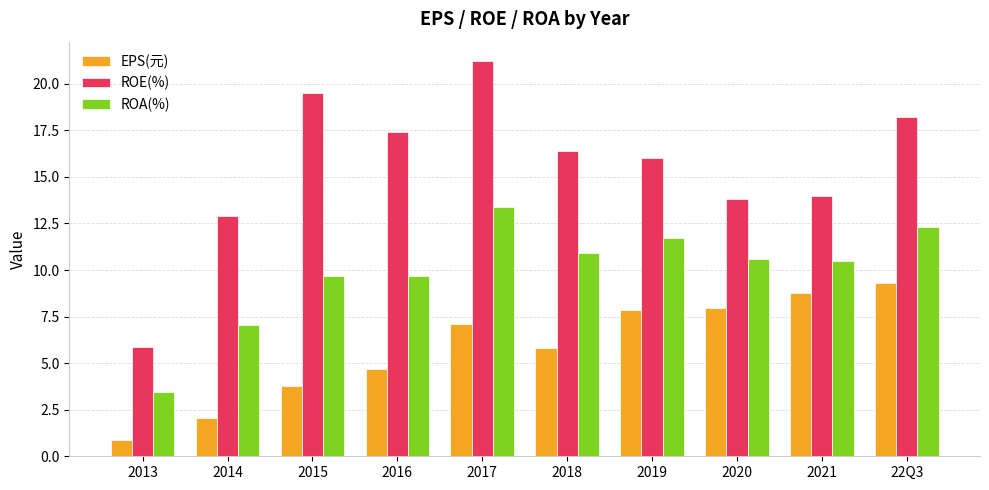

How many values in the ROA(%) series exceed 10?

6